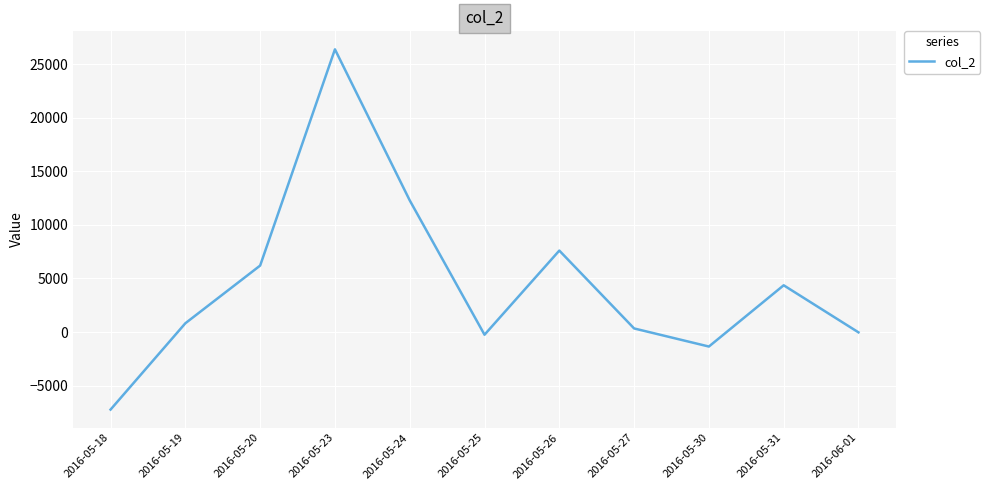

Is it true that the value at 2016-05-18 is -7240.8?

True